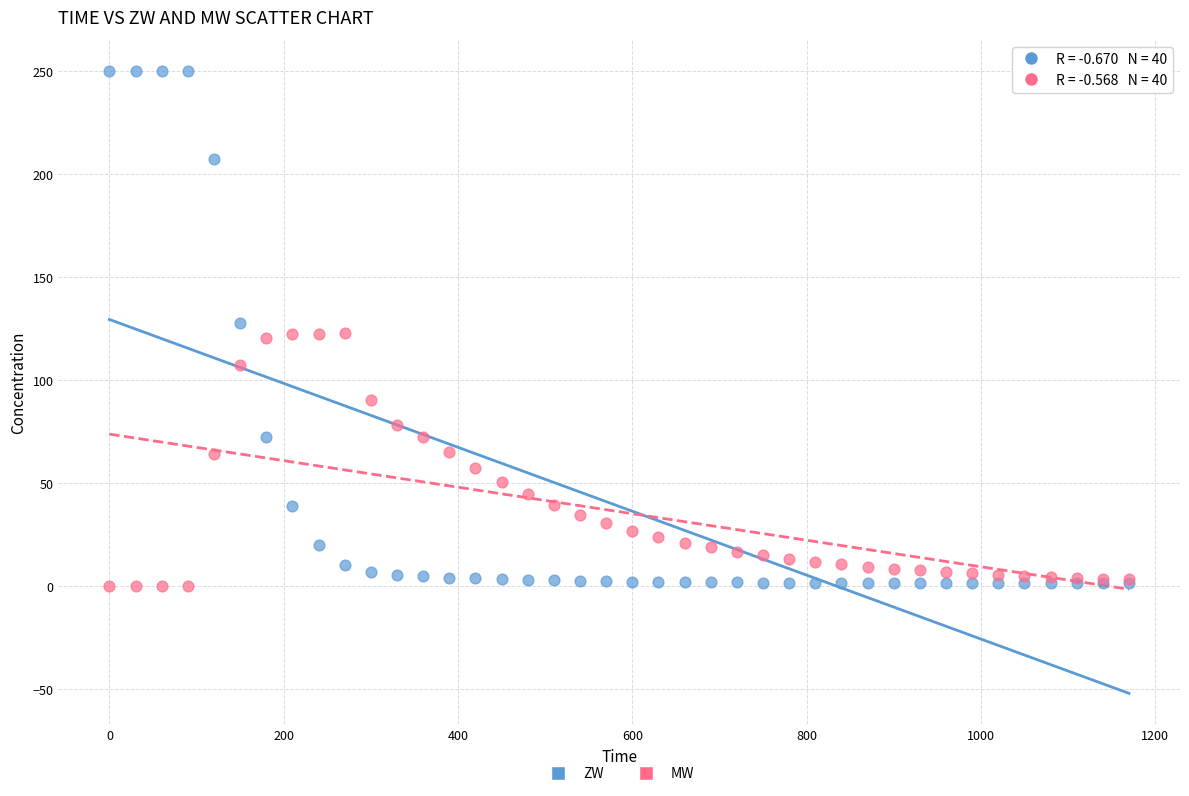

What are all the series names shown in the legend?

ZW, MW